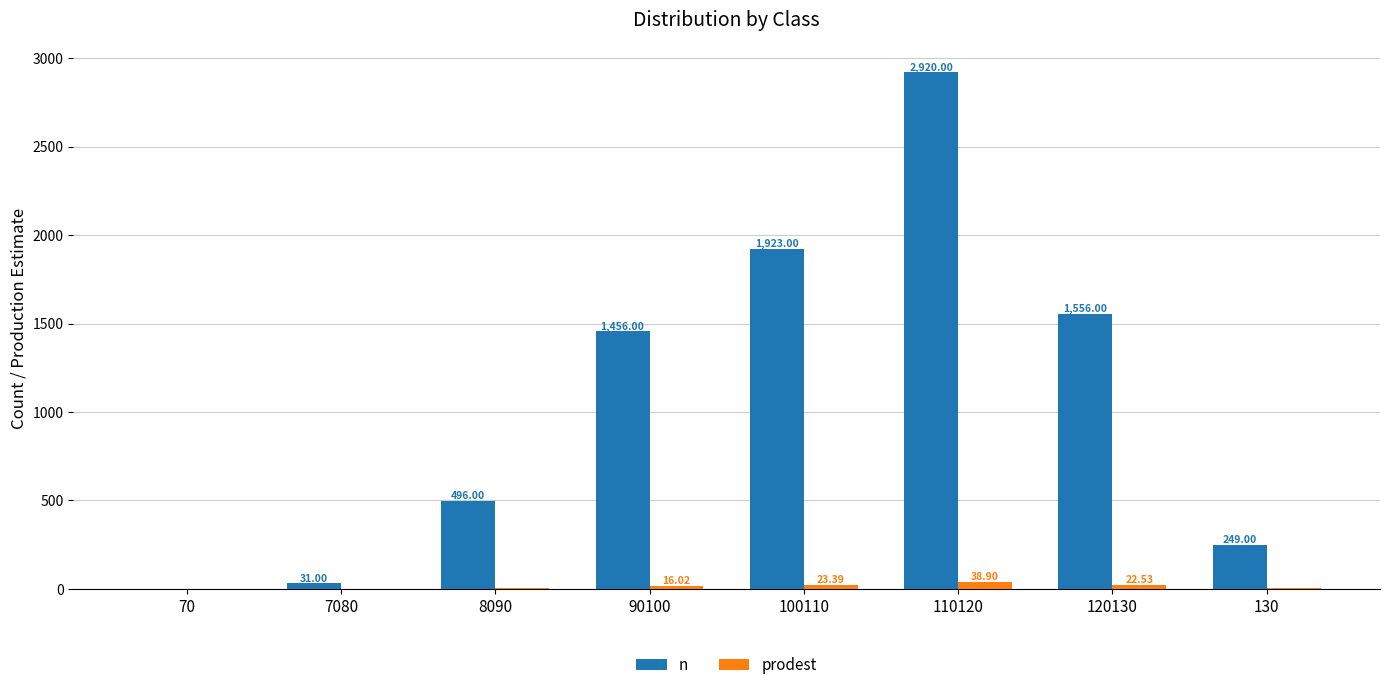

Between 100110 and 110120, which series saw the biggest shift?

n